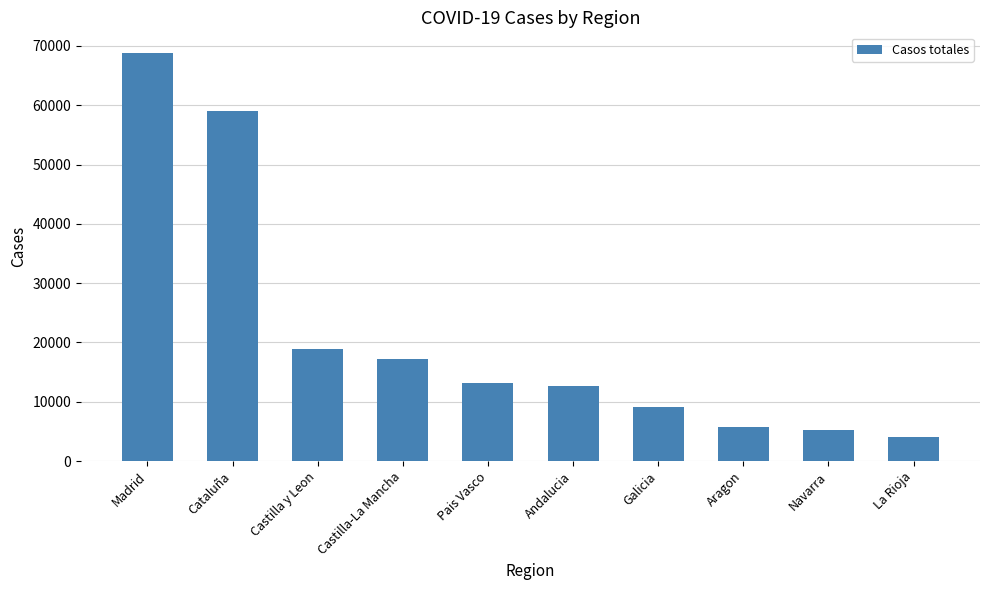

Which label corresponds to the smallest value in the chart?

La Rioja